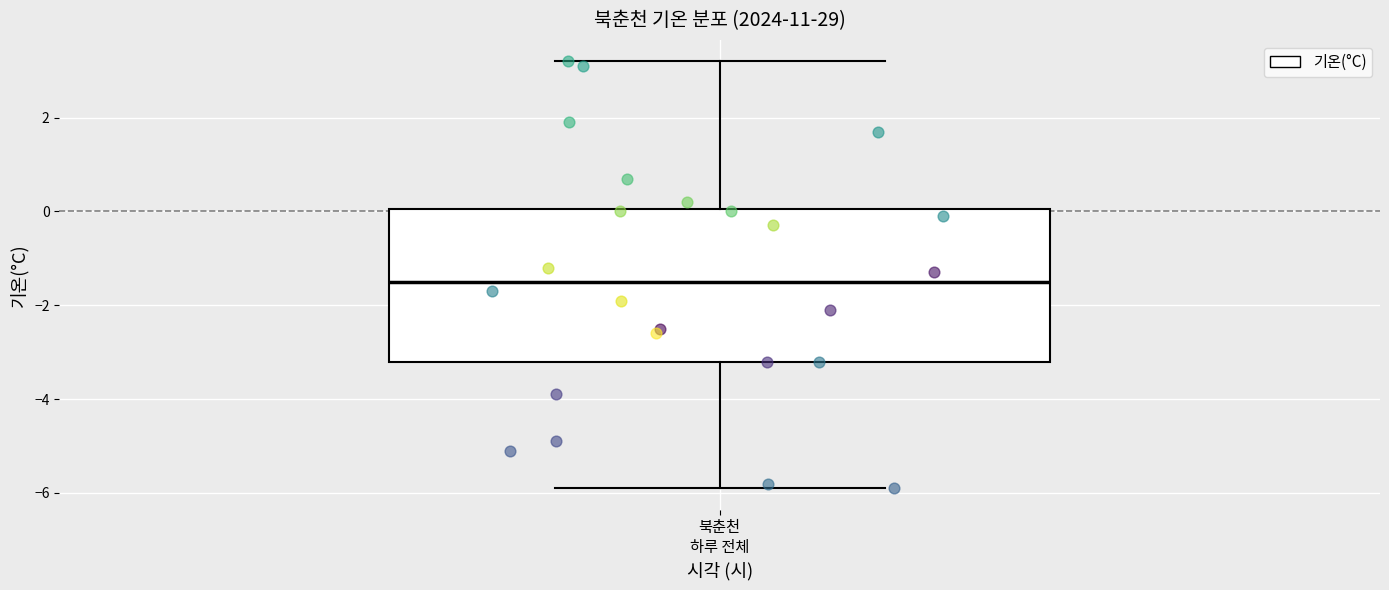

Transcribe this box plot: give where the median line is, the range the box spans, and where the two whiskers end, as read against the y-axis. The values are not printed on the chart, so give them approximately, as read against the axis.

median -1.4, box -3.2 to 0.0, whiskers -5.8 to 3.2